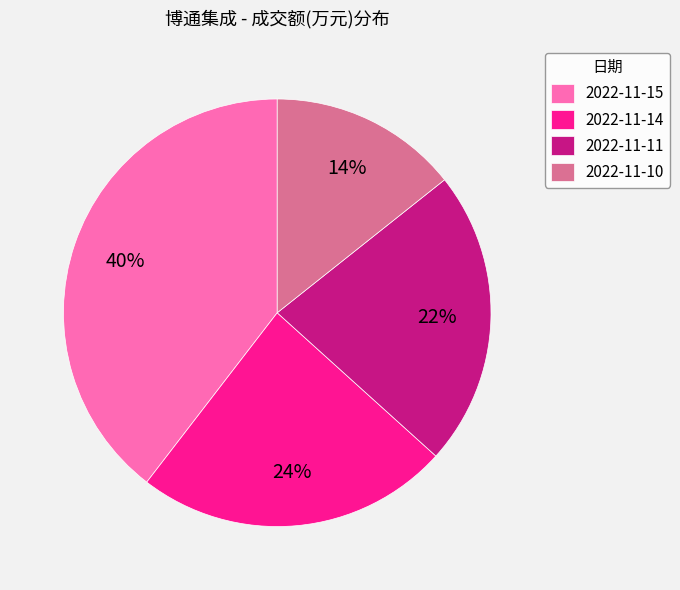

Do 2022-11-10 and 2022-11-14 together represent more than half of the pie?

No